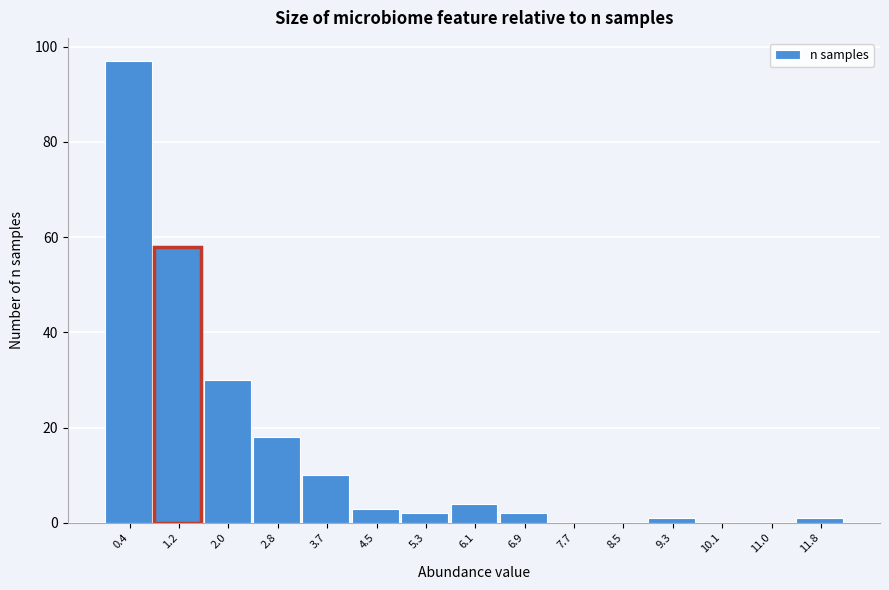

Reading left to right, list every bar in this chart as the range it spans on the x-axis followed by its height. Neither the bar edges nor the heights are printed on the chart, so give them approximately, as read against the axes.

0.0 to 0.8: 98
0.8 to 1.6: 58
1.6 to 2.4: 30
2.4 to 3.2: 18
3.2 to 4.1: 10
4.1 to 4.9: 4
4.9 to 5.7: 2
5.7 to 6.5: 4
6.5 to 7.3: 2
7.3 to 8.1: 0
8.1 to 8.9: 0
8.9 to 9.7: under 2
9.7 to 10.5: 0
10.5 to 11.4: 0
11.4 to 12.2: under 2